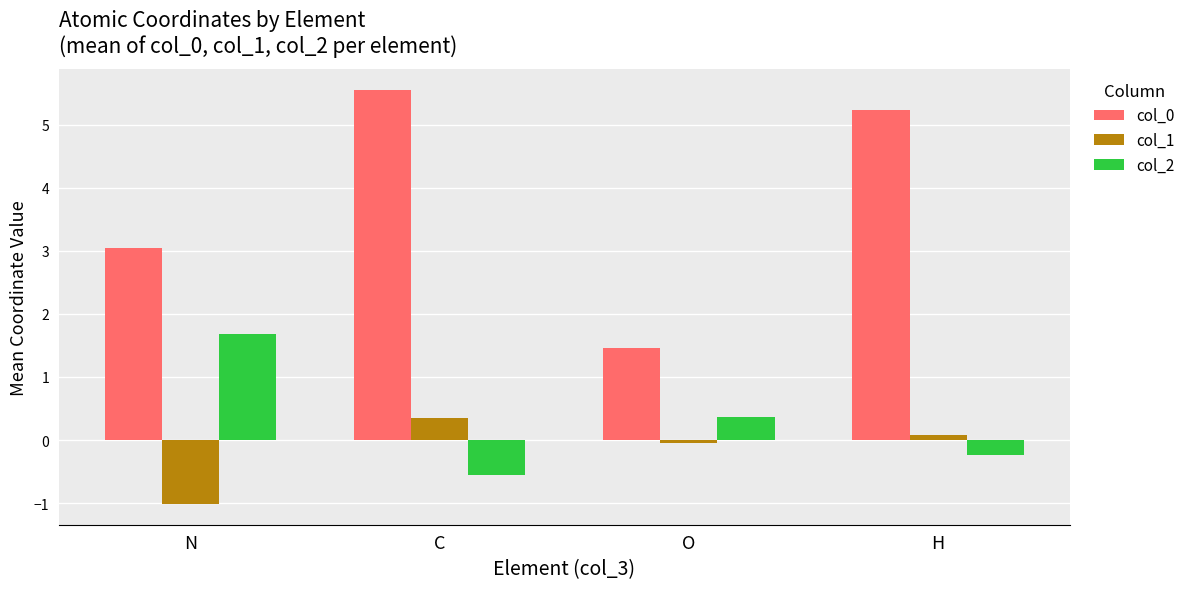

The col_2 series shows 0.5 at N. True or false?

False